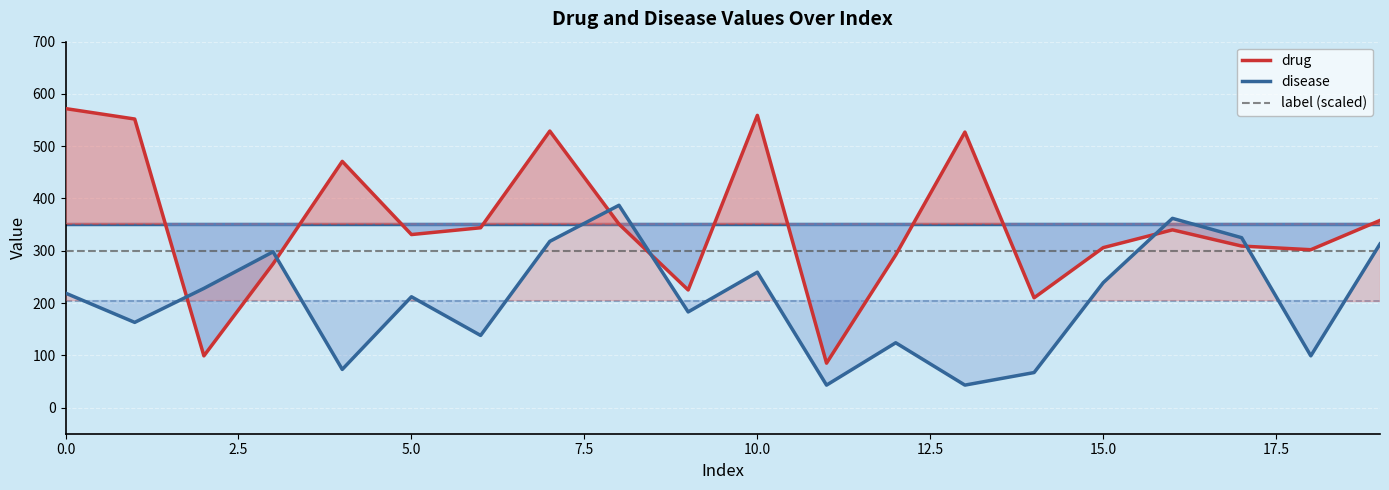

Which series has the largest total across all categories?

drug